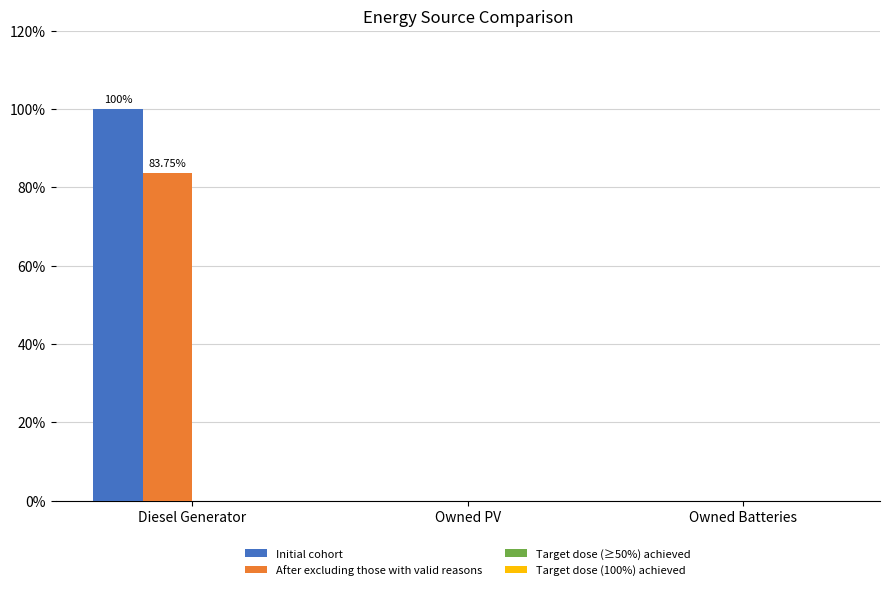

Between Diesel Generator and Owned Batteries, which series saw the biggest shift?

Initial cohort